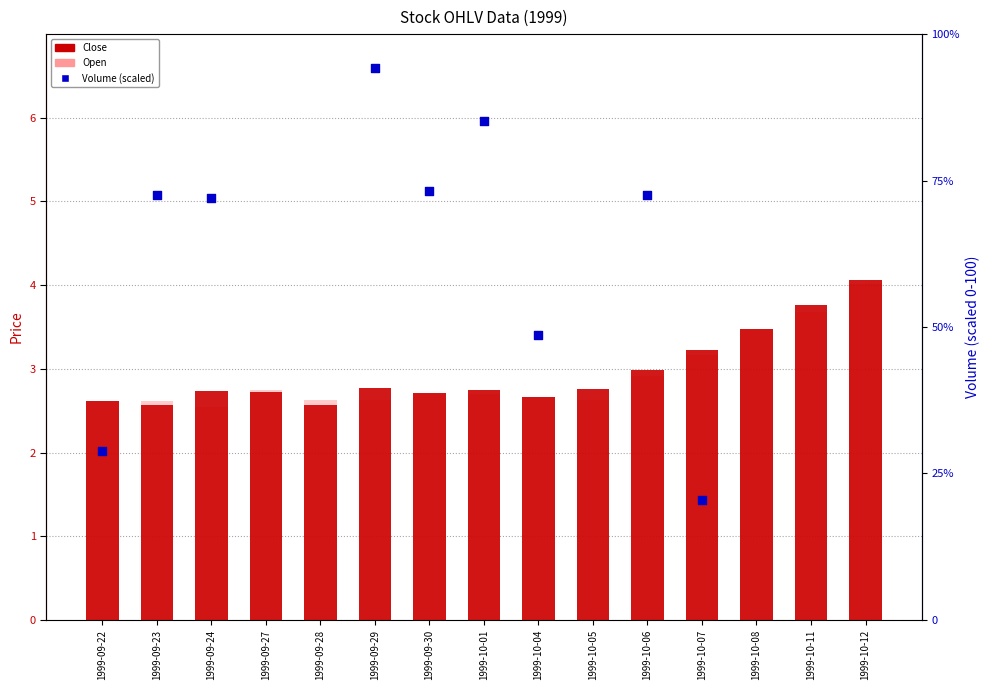

What are all the series names shown in the legend?

Close, Open, Volume (scaled)